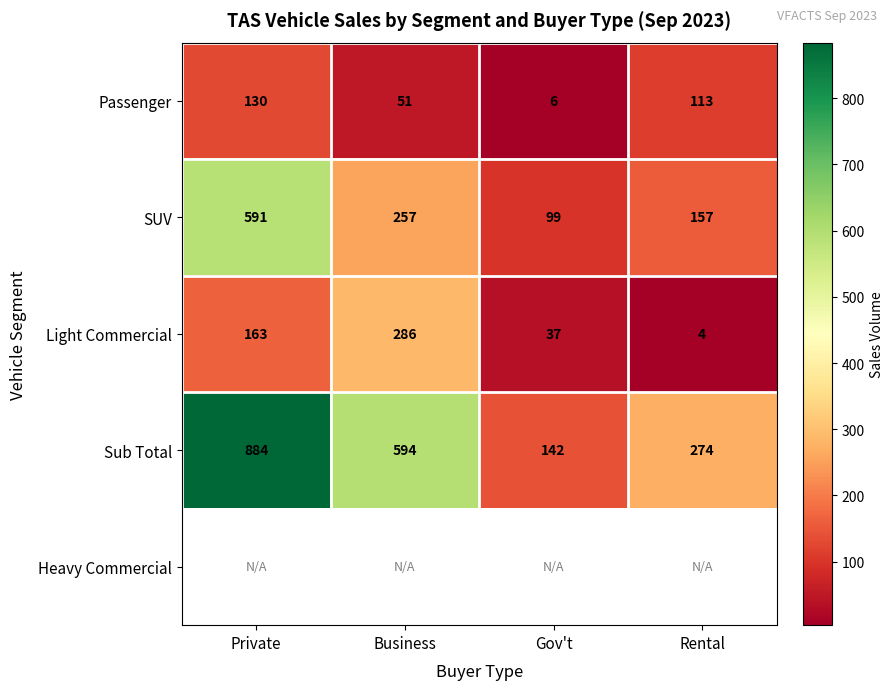

The value of Sub Total at Private is 442. True or false?

False